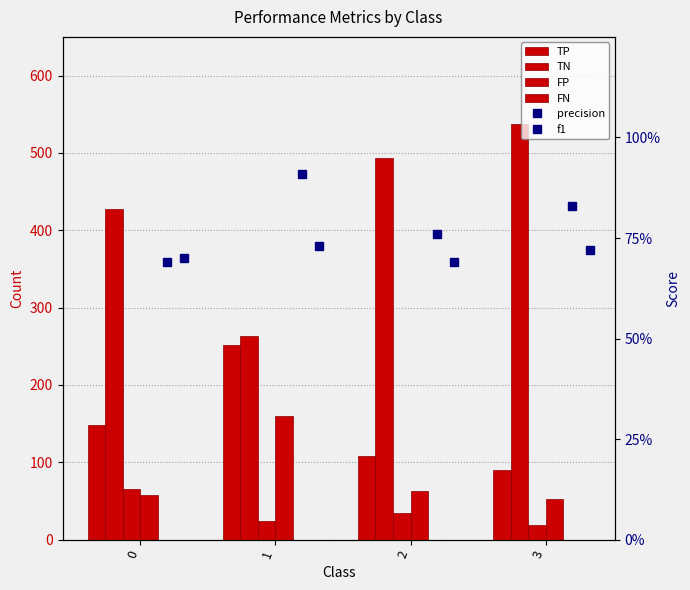

How many groups of bars are there?

4